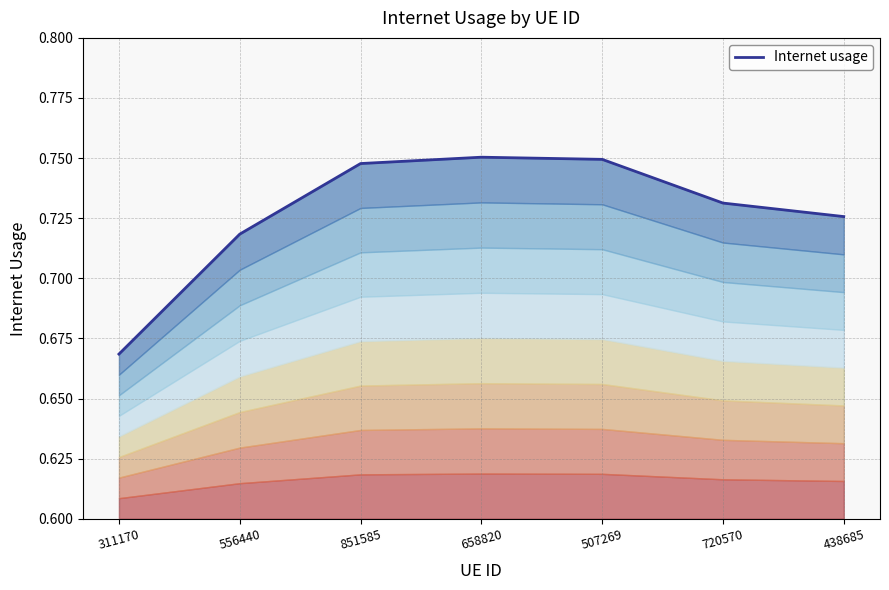

The chart shows a value of 0.4 at 720570. True or false?

False